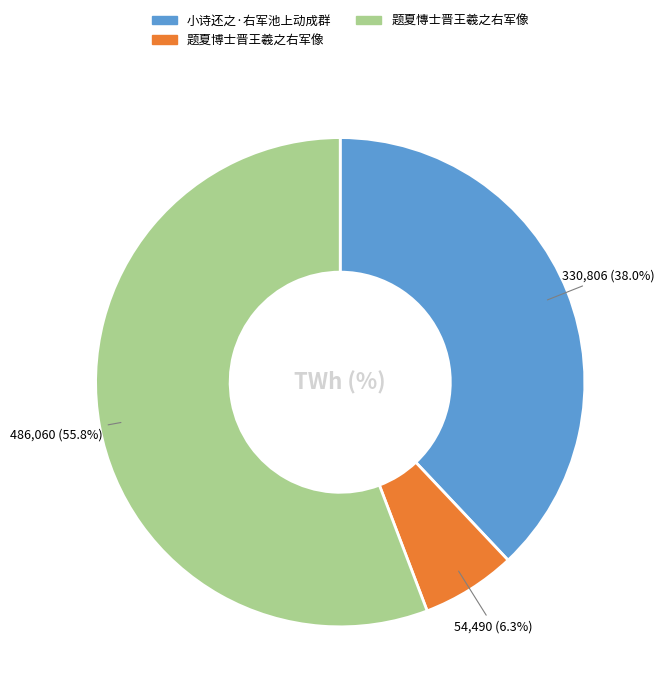

True or false: 小诗还之·右军池上动成群 accounts for 26% of the total.

False